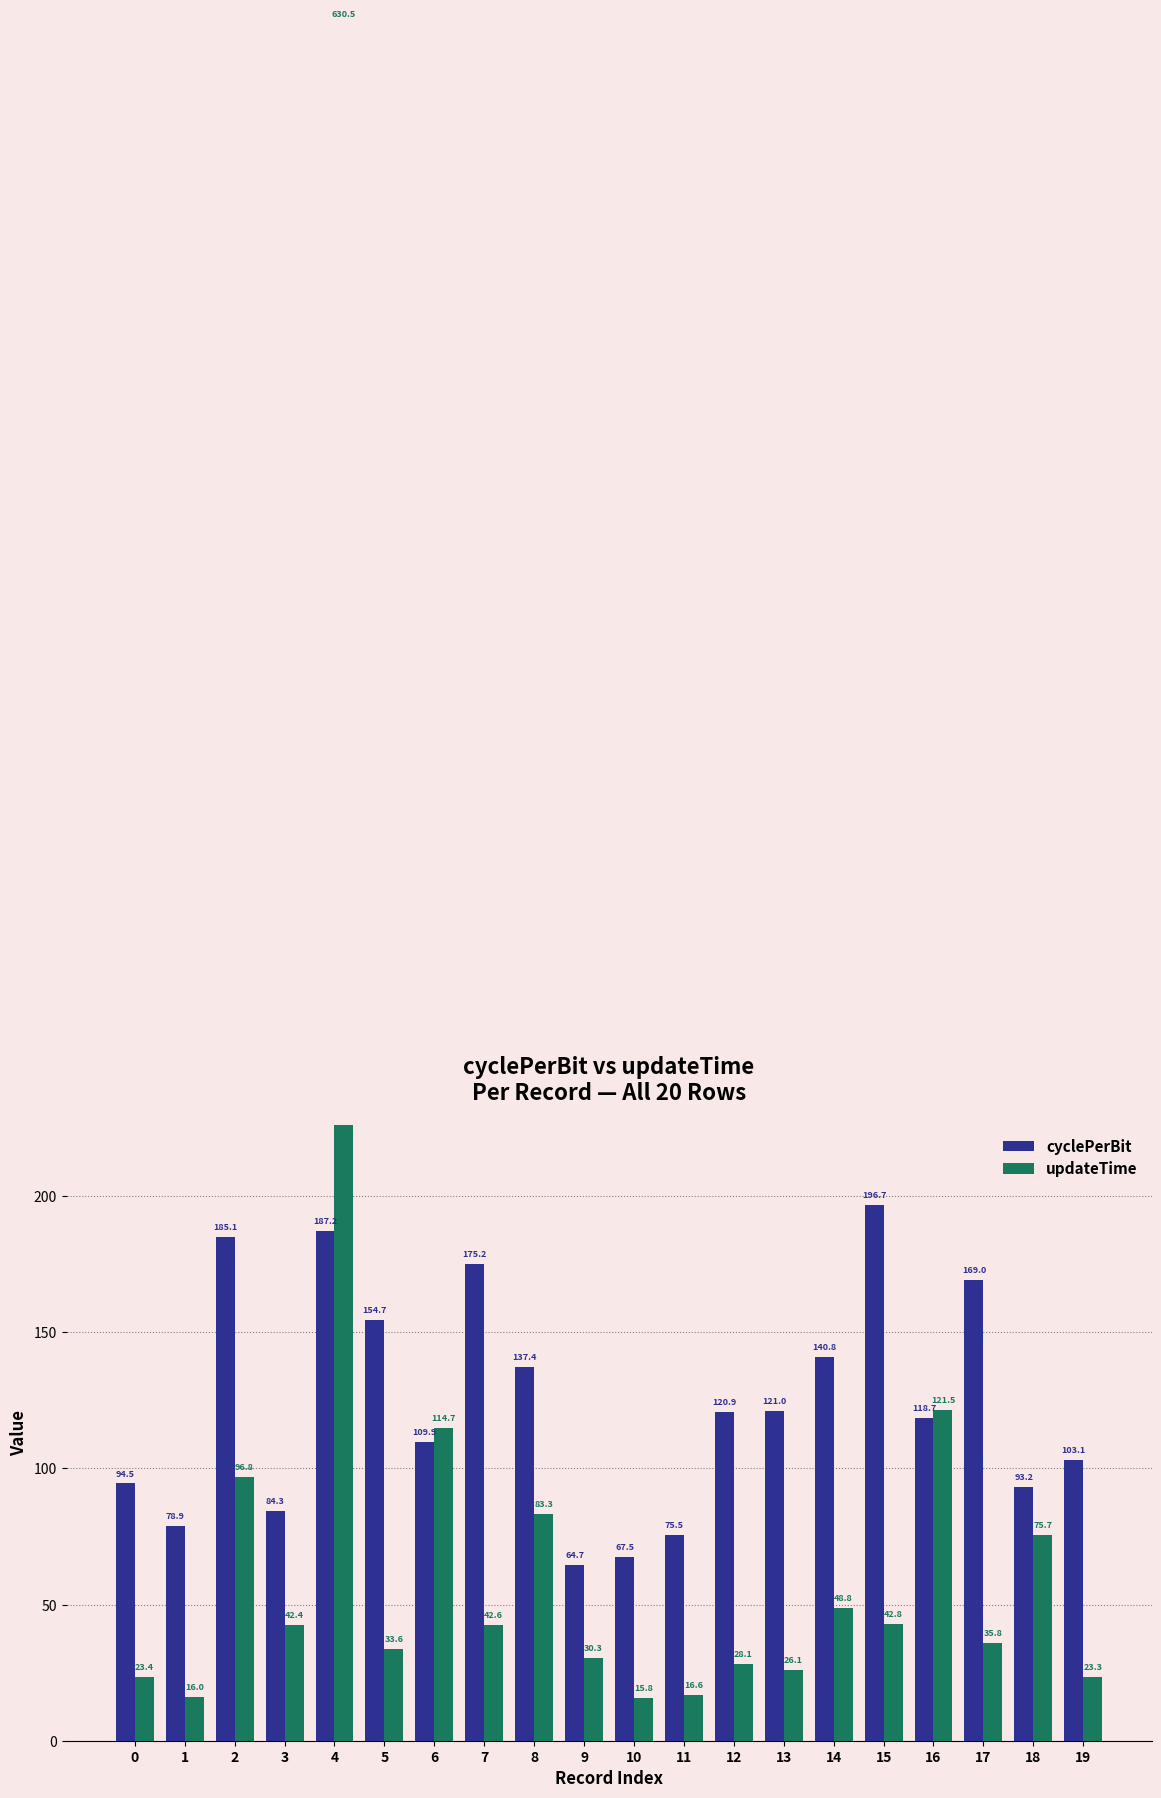

What is the difference between the maximum and minimum values in the cyclePerBit series?

132.0